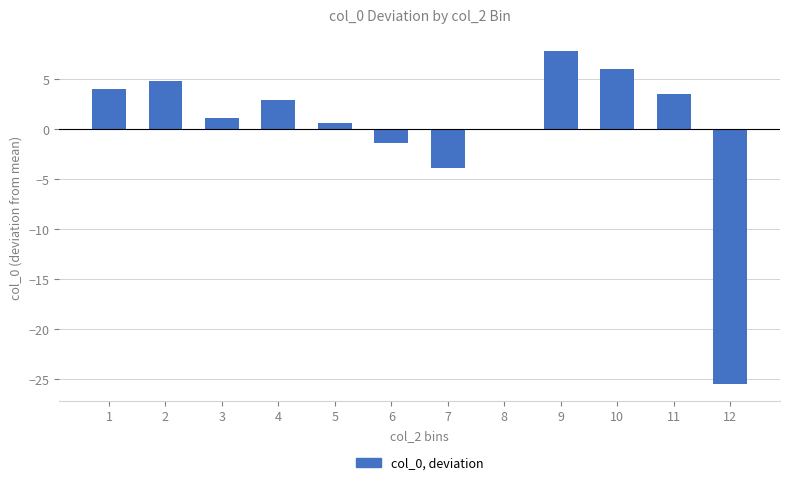

The chart shows a value of 0.0 at 8. True or false?

True